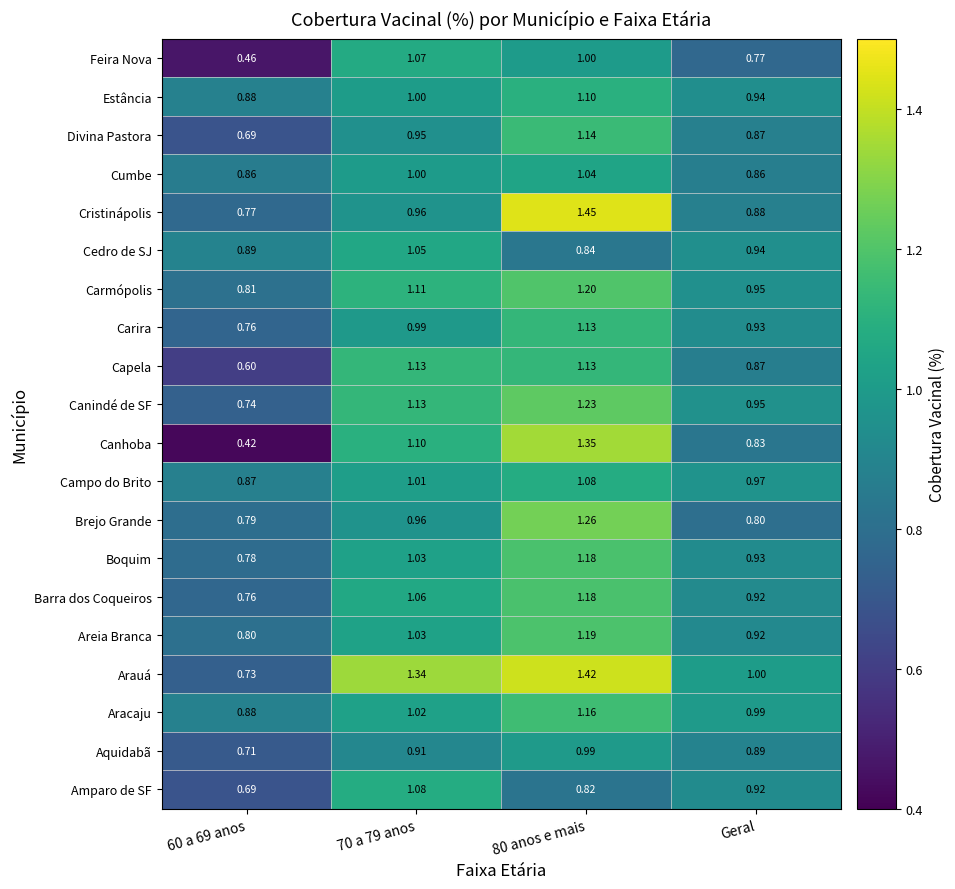

How many series are shown in this chart?

20